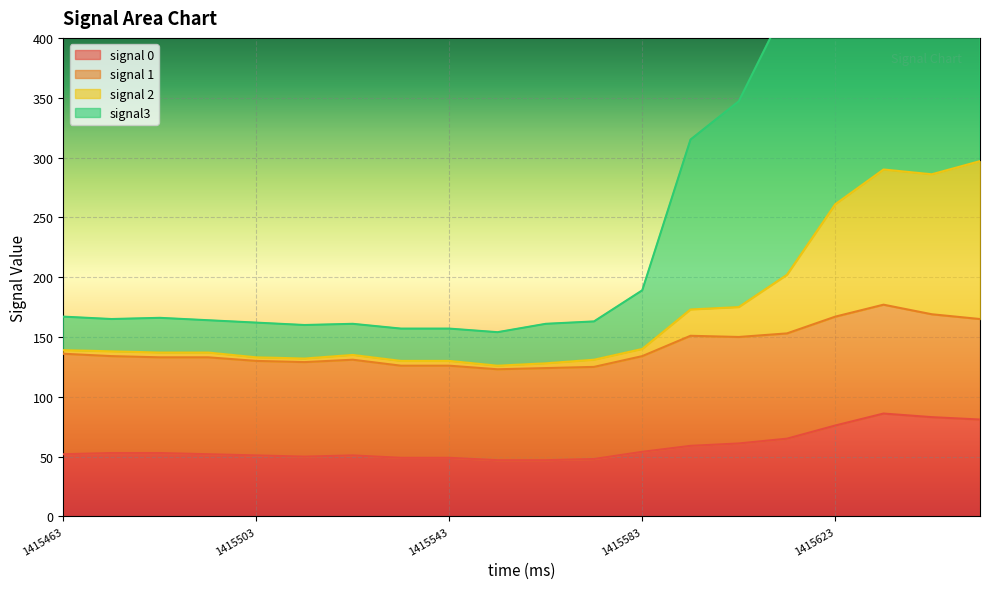

List the labels in order of signal 2 value, largest first.

1415653, 1415633, 1415643, 1415623, 1415613, 1415603, 1415593, 1415583, 1415463, 1415473, 1415483, 1415493, 1415523, 1415503, 1415513, 1415573, 1415533, 1415543, 1415563, 1415553